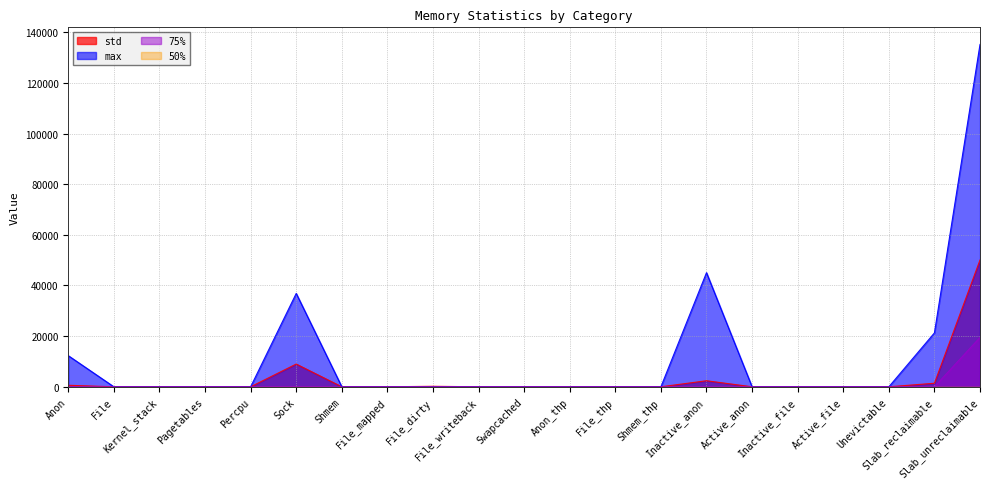

What is the difference between the maximum and second lowest values in the std series?

50060.0